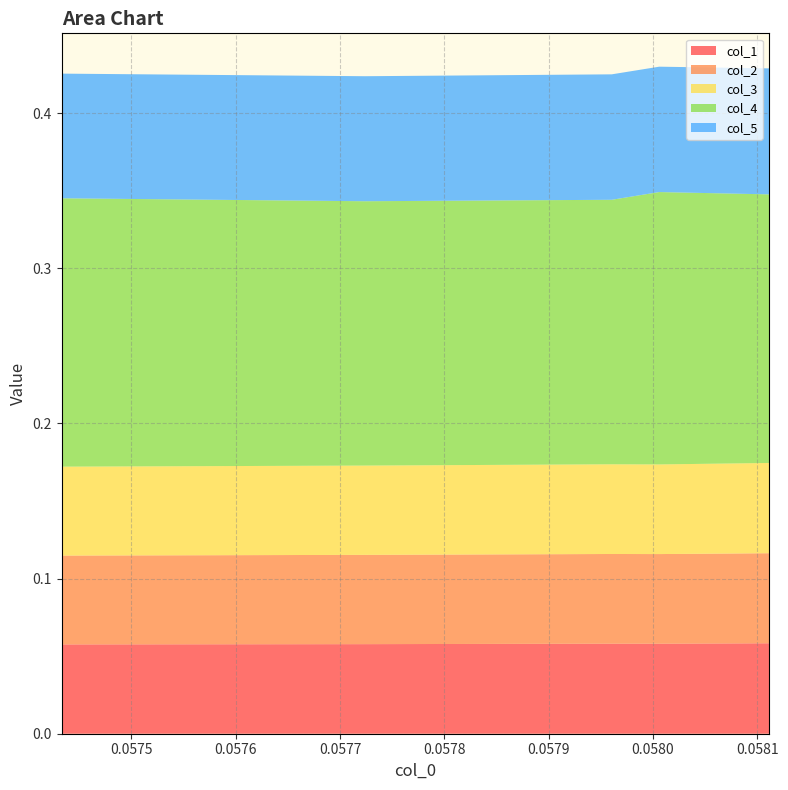

Reading right to left, what are all the values shown in this chart?

col_1: 0.1	0.1	0.1	0.1	0.1
col_2: 0.1	0.1	0.1	0.1	0.1
col_3: 0.1	0.1	0.1	0.1	0.1
col_4: 0.2	0.2	0.2	0.2	0.2
col_5: 0.1	0.1	0.1	0.1	0.1